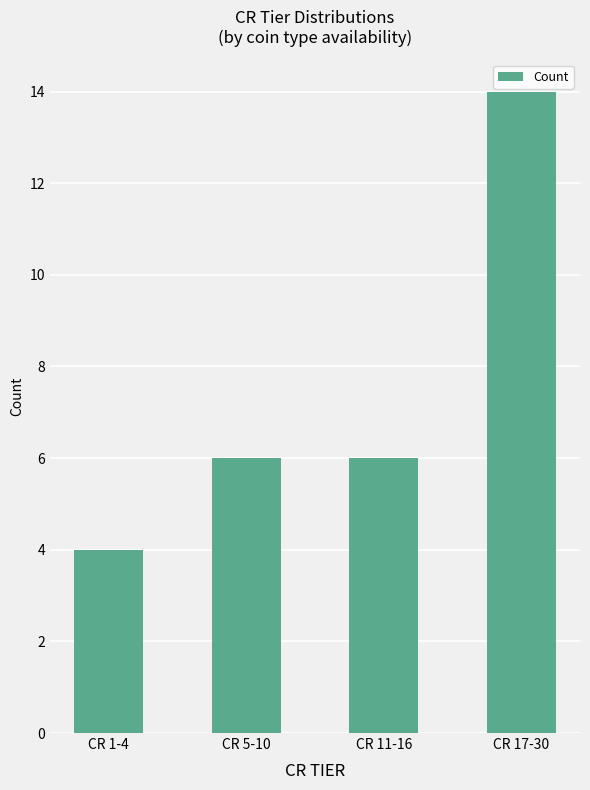

What is the approximate value at CR 5-10, to the nearest 5?

5